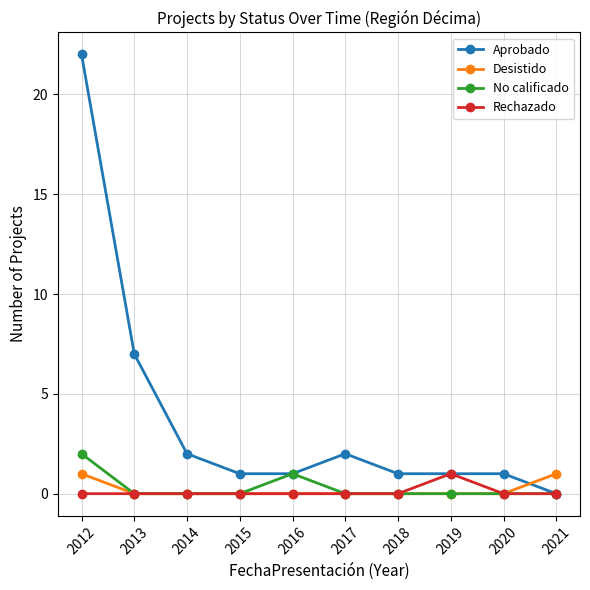

Reading left to right, list all the values displayed in this chart.

Aprobado: 22	7	2	1	1	2	1	1	1	0
Desistido: 1	0	0	0	0	0	0	0	0	1
No calificado: 2	0	0	0	1	0	0	0	0	0
Rechazado: 0	0	0	0	0	0	0	1	0	0